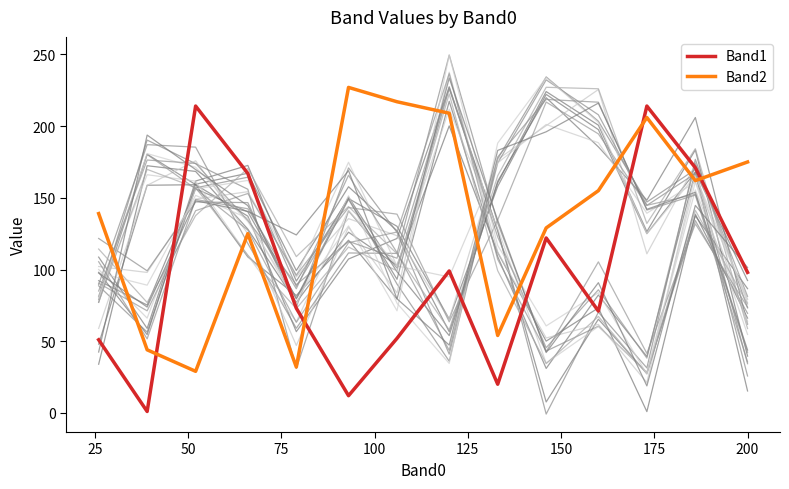

Which series has the largest range (max minus min)?

Band1